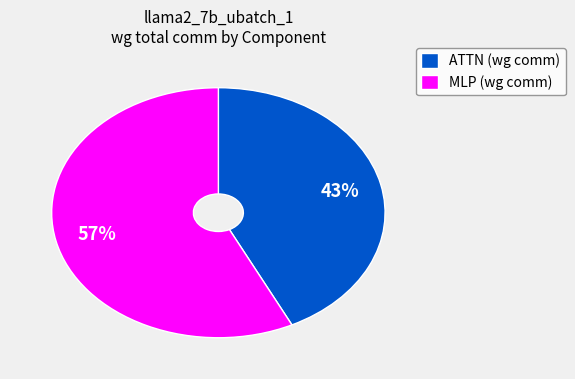

How many segments does this pie chart have?

2